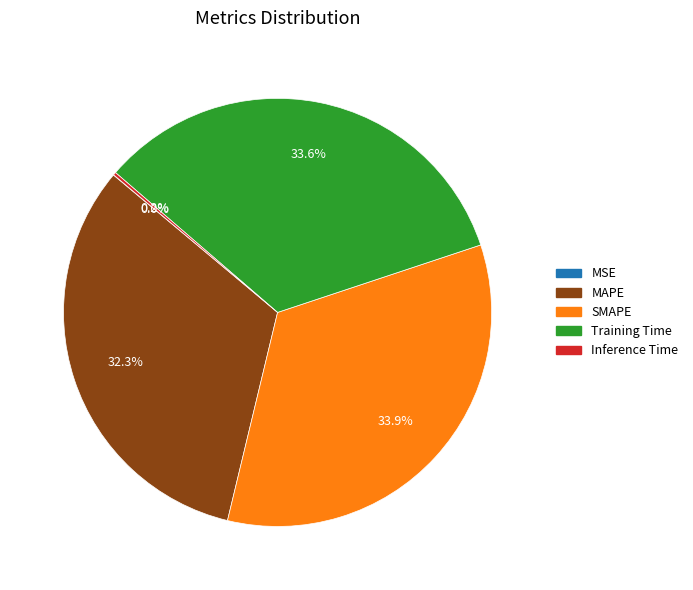

What portion of the pie excludes Training Time?

66.4%